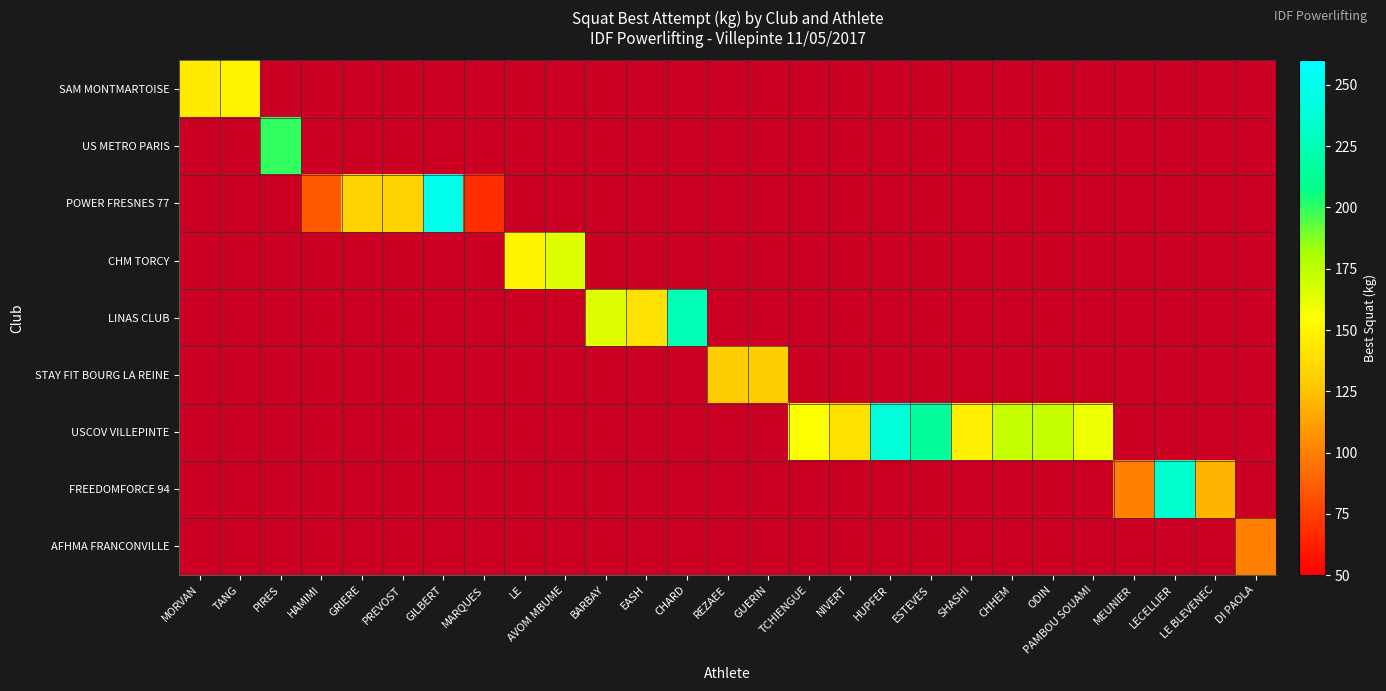

Rank the series at PAMBOU SOUAMI from highest to lowest value.

USCOV VILLEPINTE, SAM MONTMARTOISE, US METRO PARIS, POWER FRESNES 77, CHM TORCY, LINAS CLUB, STAY FIT BOURG LA REINE, FREEDOMFORCE 94, AFHMA FRANCONVILLE